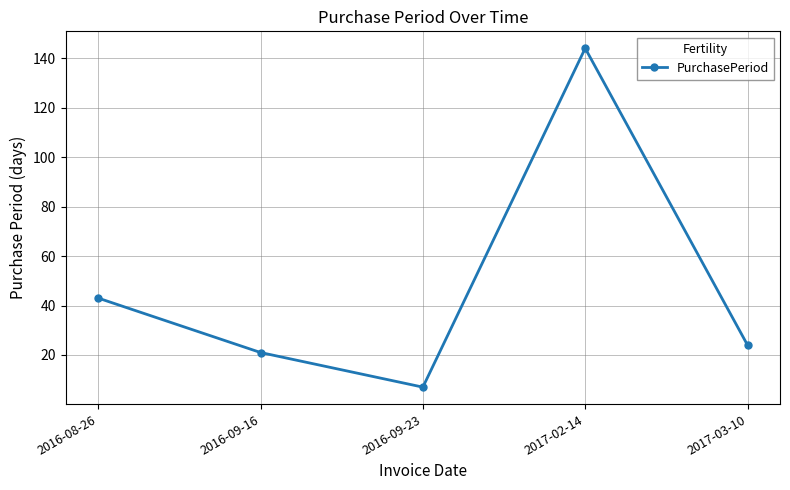

The value at 2016-09-23 is 7. True or false?

True